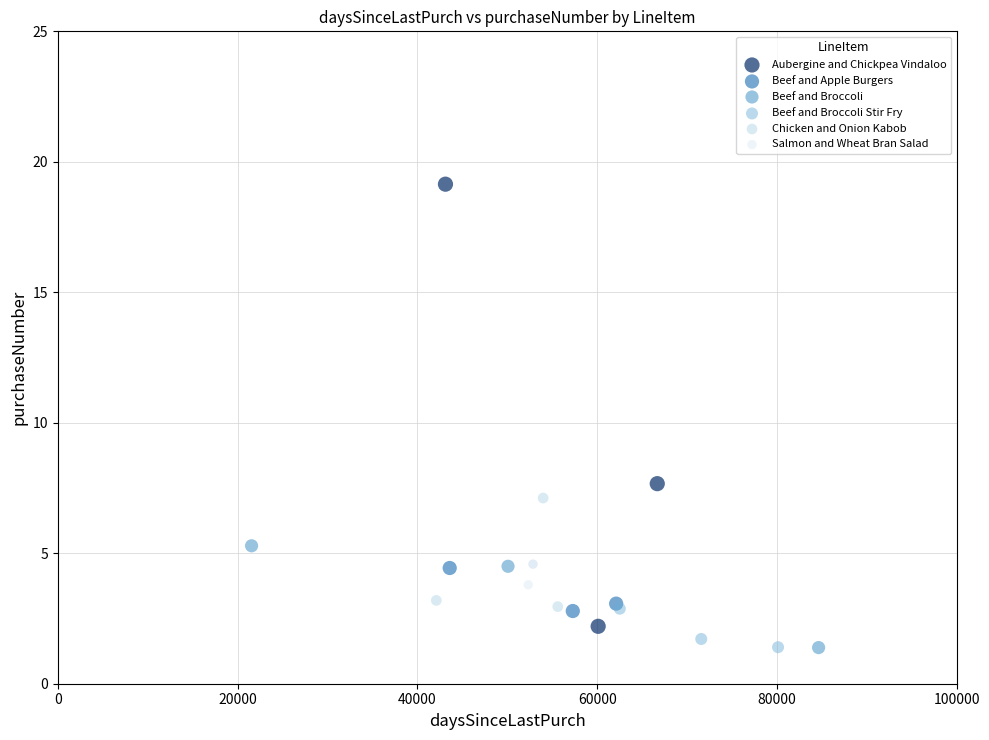

Which series reaches the maximum Y coordinate?

Aubergine and Chickpea Vindaloo